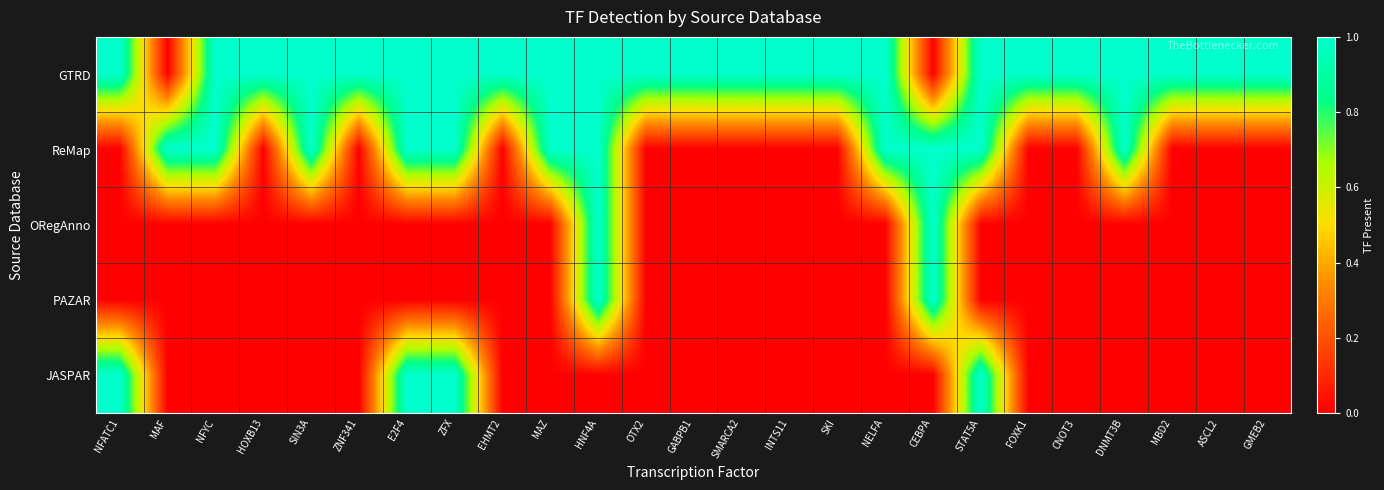

What is the spread (max minus min) of values at STAT5A?

1